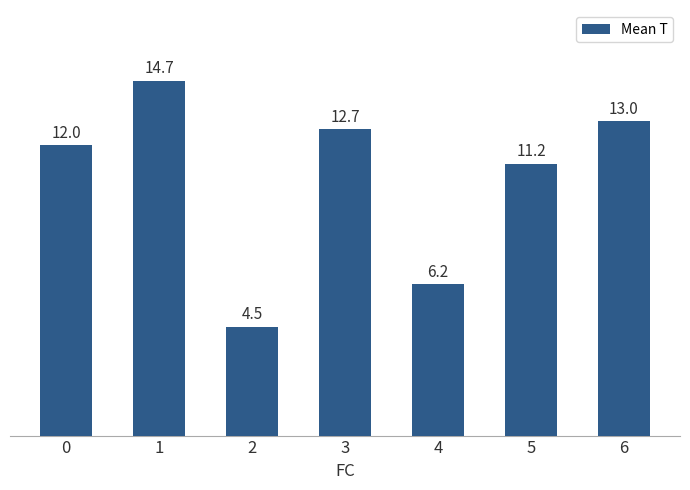

Which category has the highest value across all series?

1